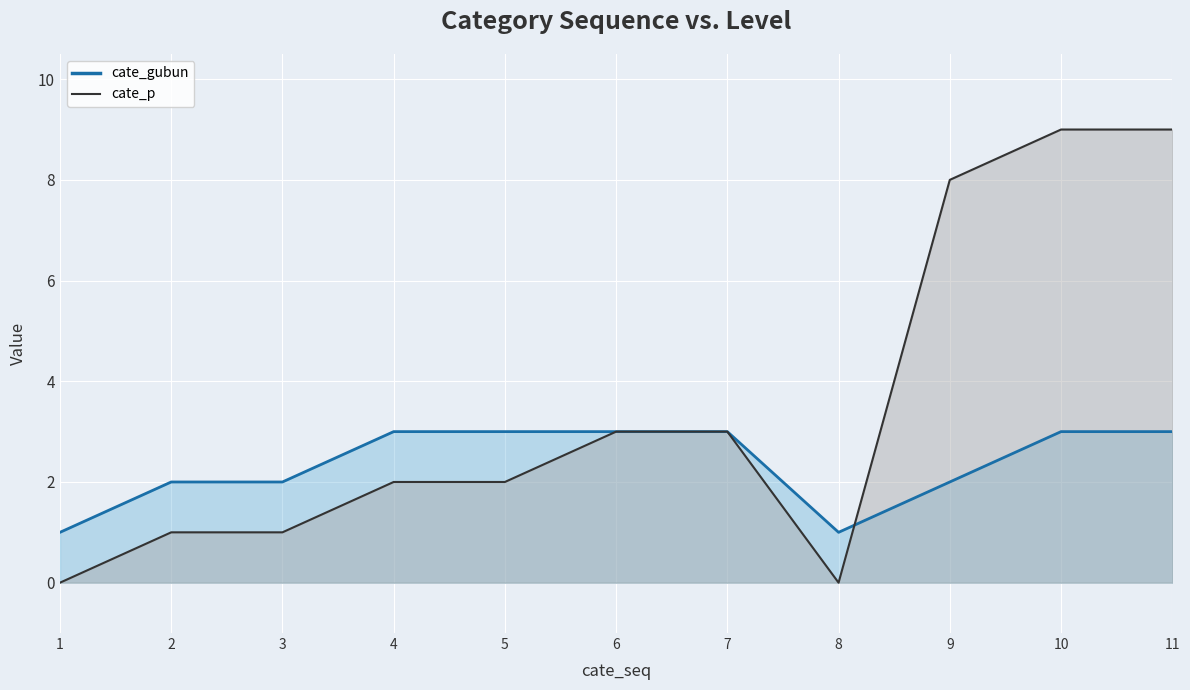

Count the cate_p values in the range 1 to 8.

7